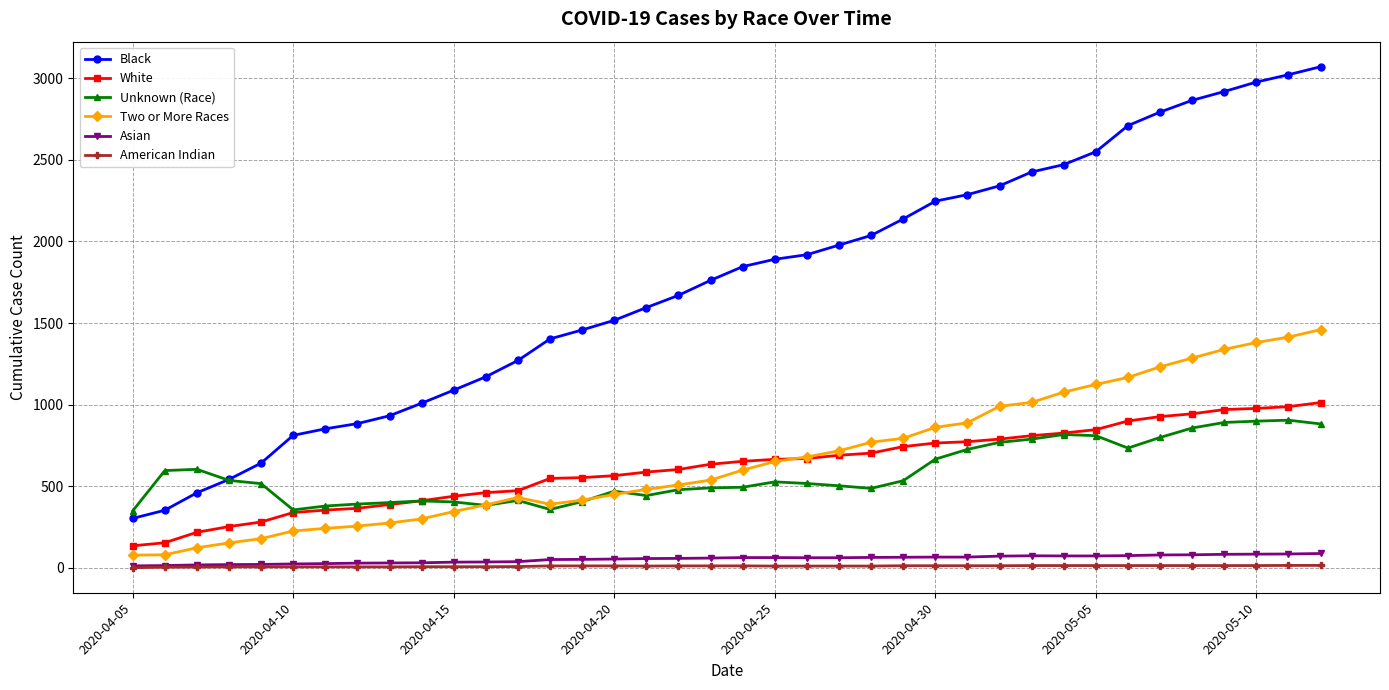

Which series has the largest total across all categories?

Black